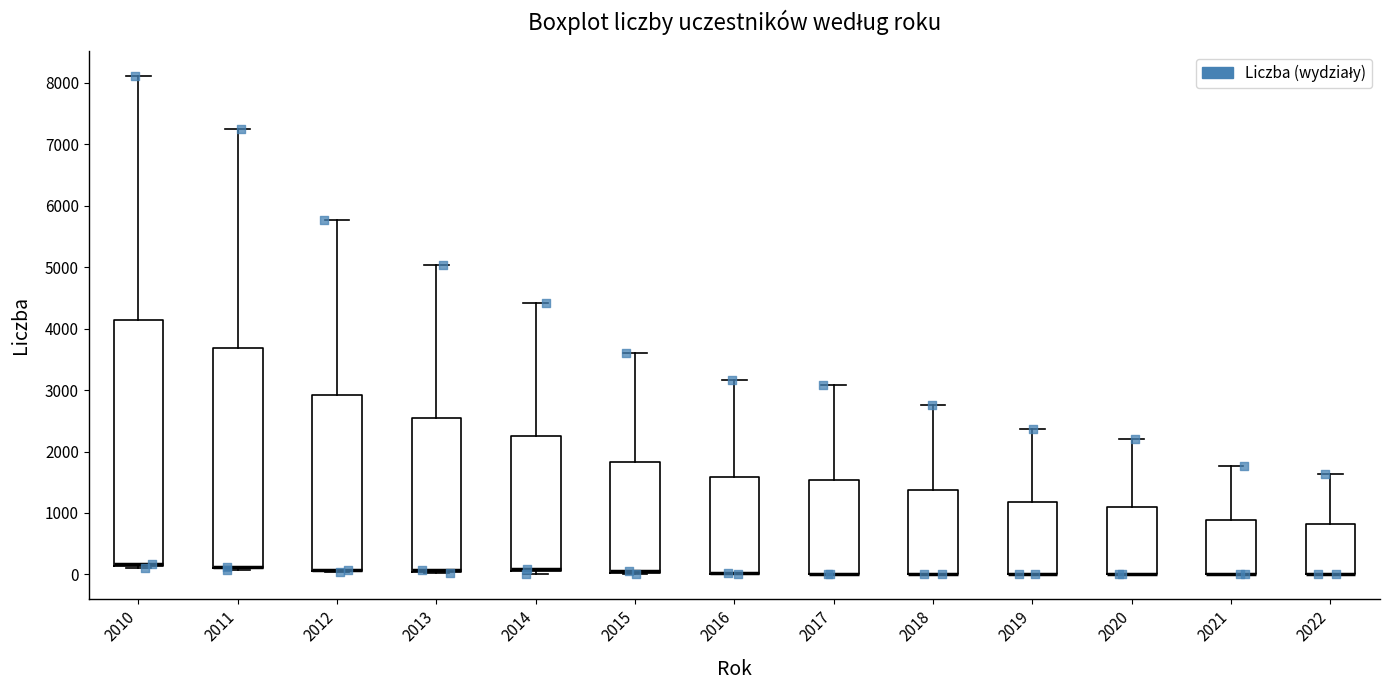

Reading left to right, transcribe this box plot: for each box, give where its median line is, the range the box spans, and where its two whiskers end, as read against the y-axis. The values are not printed on the chart, so give them approximately, as read against the axis.

2010: median 200 (drawn on the box's lower edge), box 100 to 4100, whiskers 100 (just below the box's lower edge) to 8100
2011: median 100 (drawn on the box's lower edge), box 100 to 3700, whiskers 100 to 7300
2012: median 100 (drawn on the box's lower edge), box 0 to 2900, whiskers 0 to 5800
2013: median 100 (drawn on the box's lower edge), box 0 to 2600, whiskers 0 to 5000
2014: median 100, box 0 to 2300, whiskers 0 (just below the box's lower edge) to 4400
2015: median 100 (drawn on the box's lower edge), box 0 to 1800, whiskers 0 to 3600
2016: median 0 (drawn on the box's lower edge), box 0 to 1600, whiskers 0 to 3200
2017: median 0 (drawn on the box's lower edge), box 0 to 1500, whiskers 0 to 3100
2018: median 0 (drawn on the box's lower edge), box 0 to 1400, whiskers 0 to 2800
2019: median 0 (drawn on the box's lower edge), box 0 to 1200, whiskers 0 to 2400
2020: median 0 (drawn on the box's lower edge), box 0 to 1100, whiskers 0 to 2200
2021: median 0 (drawn on the box's lower edge), box 0 to 900, whiskers 0 to 1800
2022: median 0 (drawn on the box's lower edge), box 0 to 800, whiskers 0 to 1600